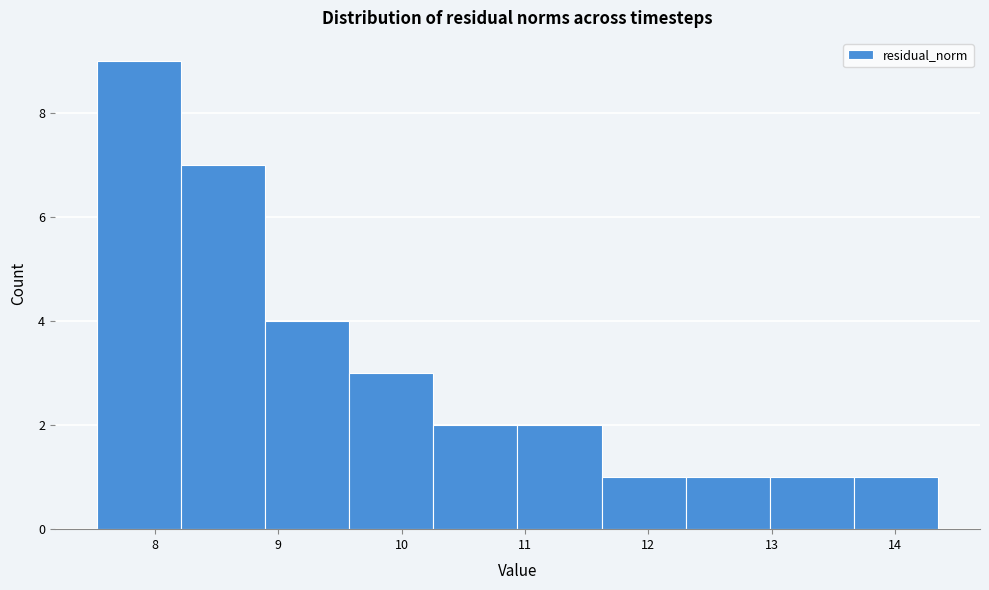

How tall is the bar that spans 13.7 to 14.3 on the x-axis? Neither the bar edges nor the heights are printed on the chart, so give them approximately, as read against the axes.

1